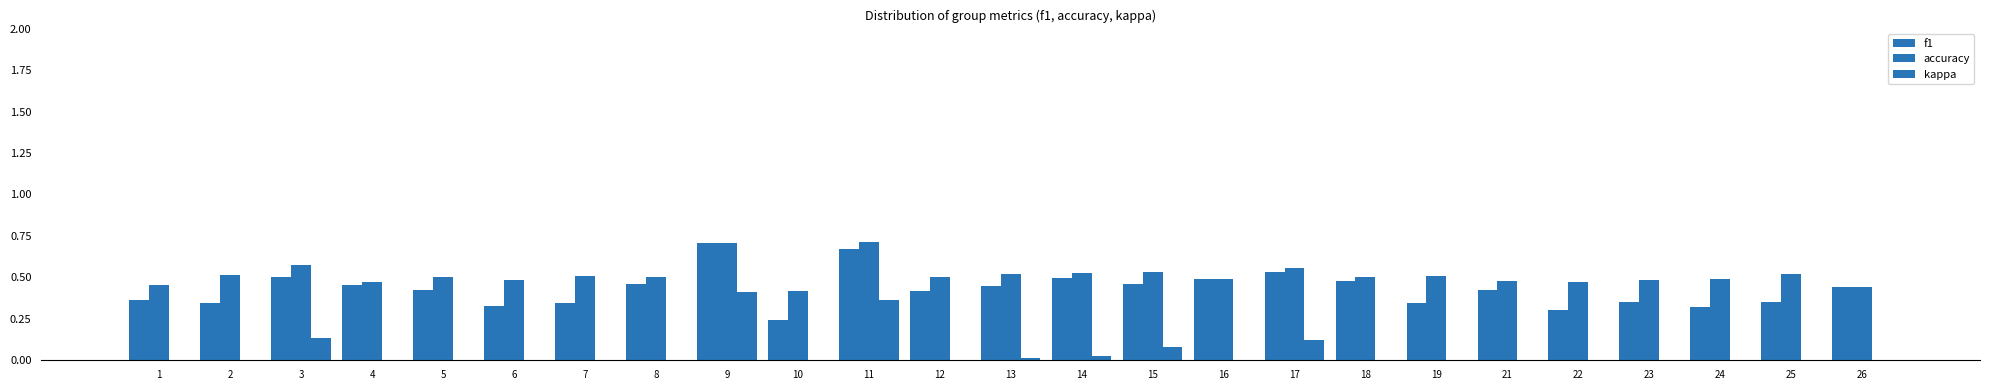

Does the chart contain any negative values?

Yes